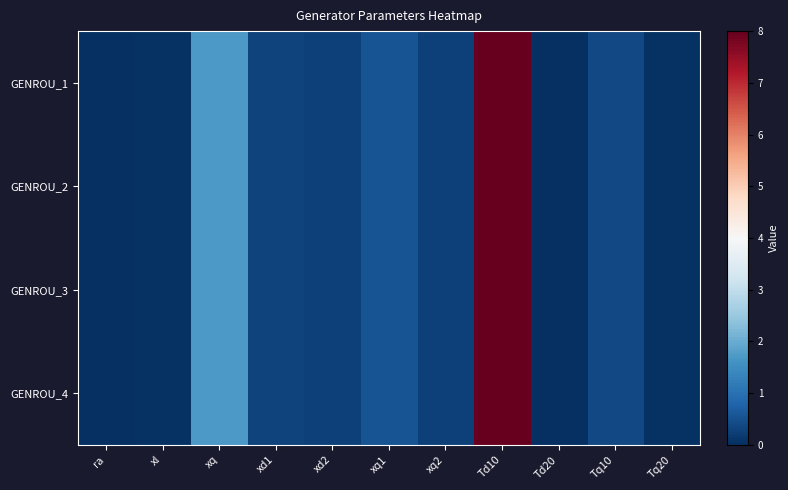

Which series changed the most between xl and Td10?

GENROU_1